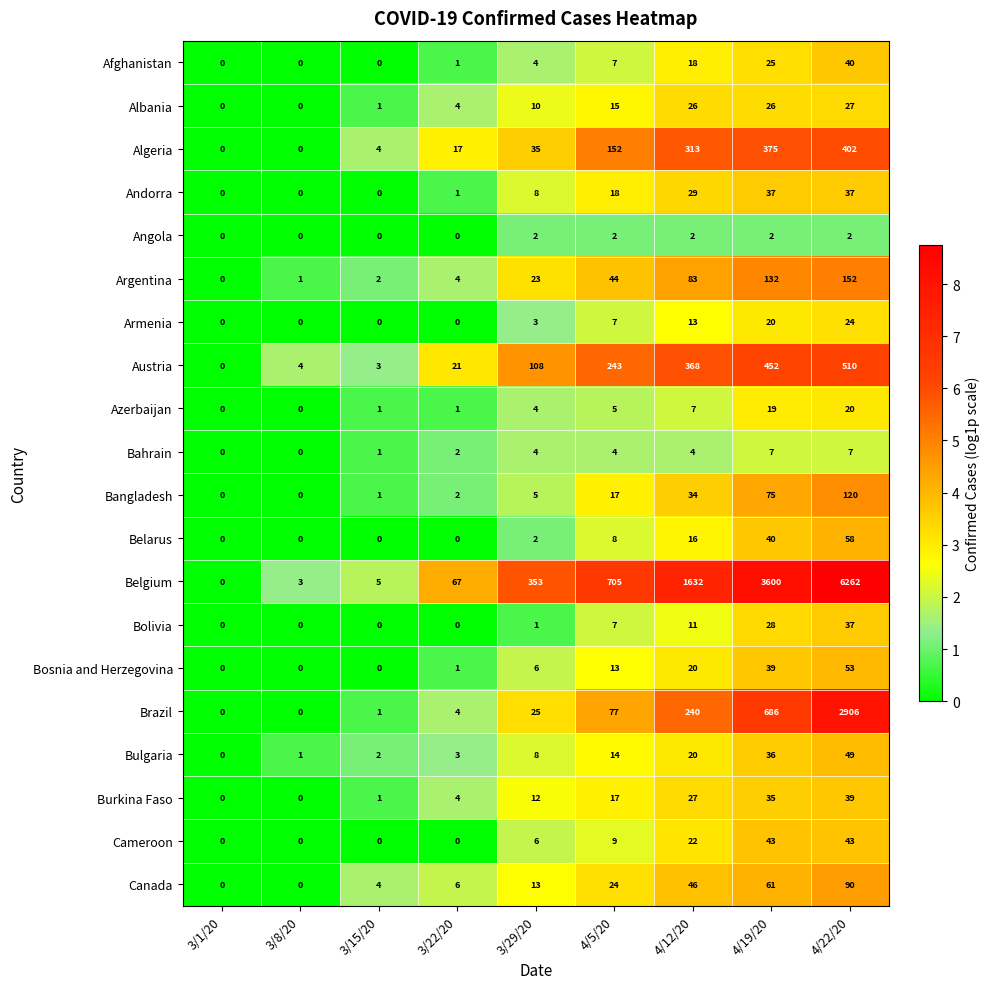

What is the difference between the highest and lowest values at 3/22/20?

67